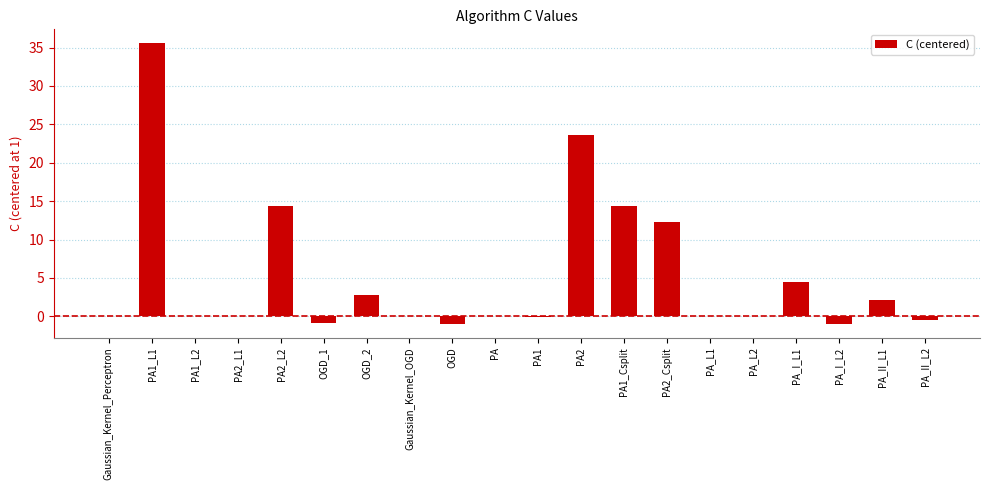

What is the maximum value shown in the chart?

35.5